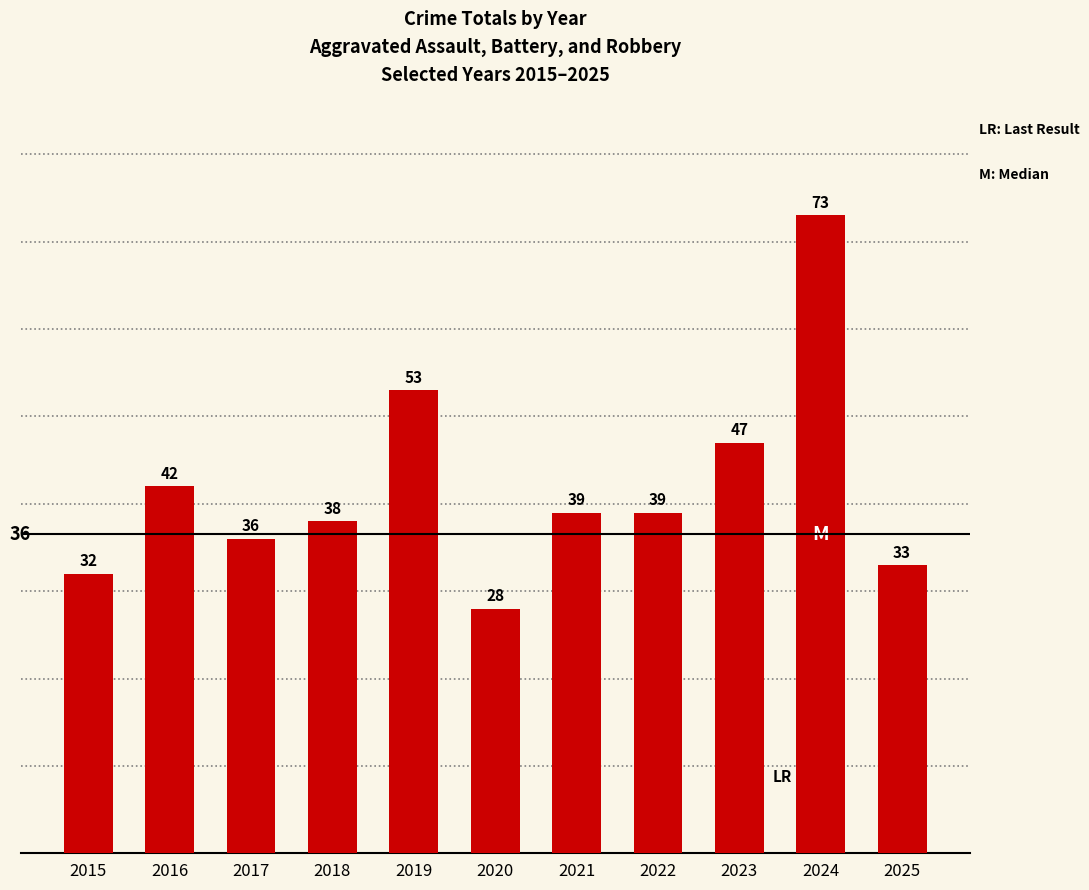

What is the change in value from 2018 to 2020?

-10